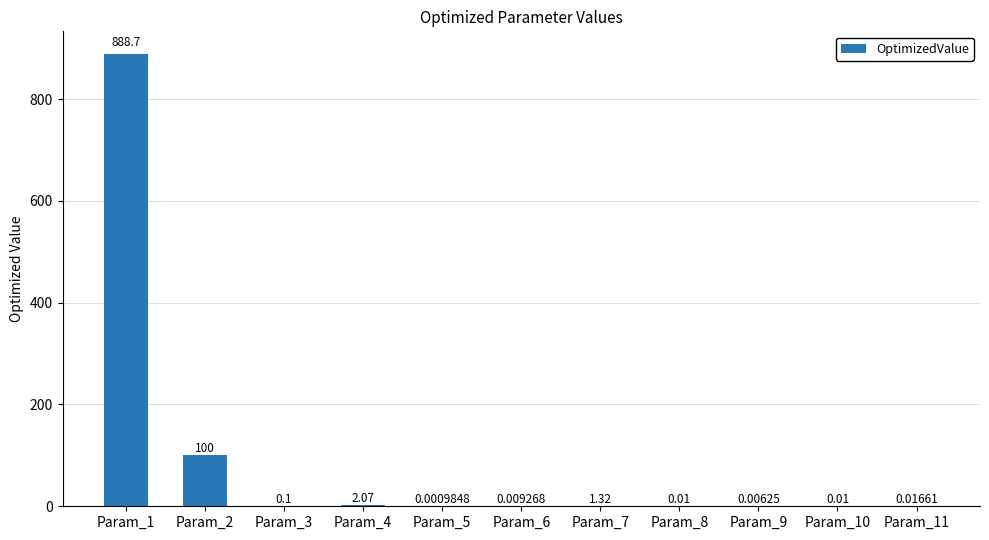

How many categories are shown in the chart?

11